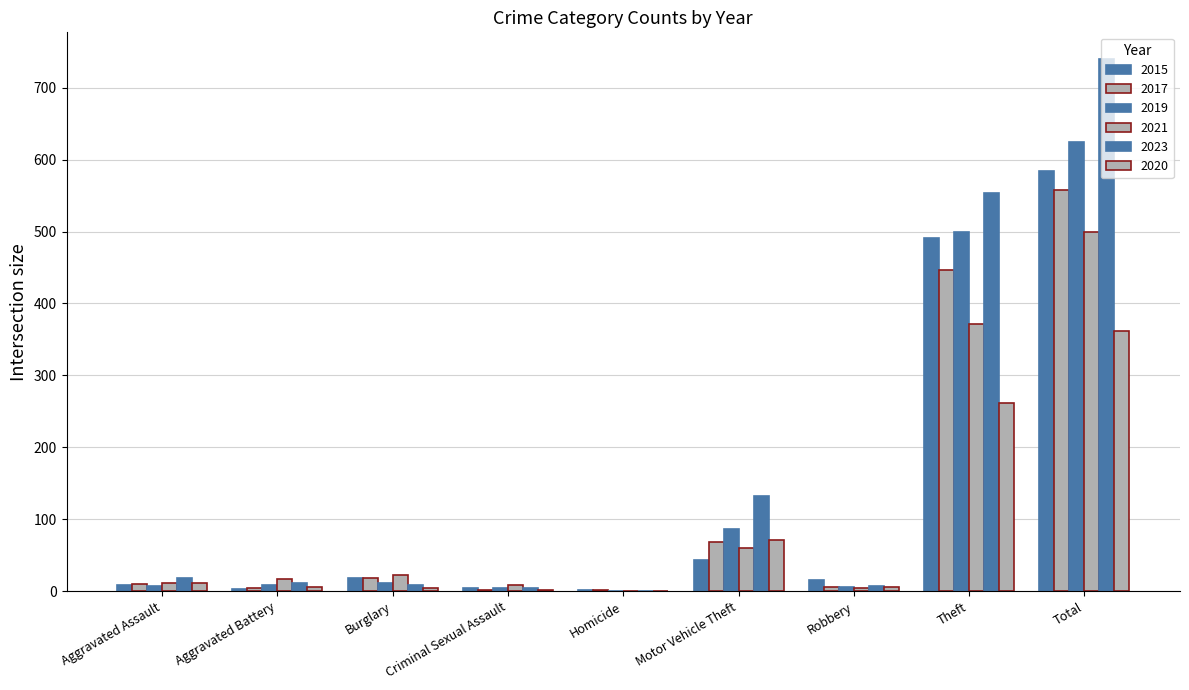

Count the number of data series in this chart.

6